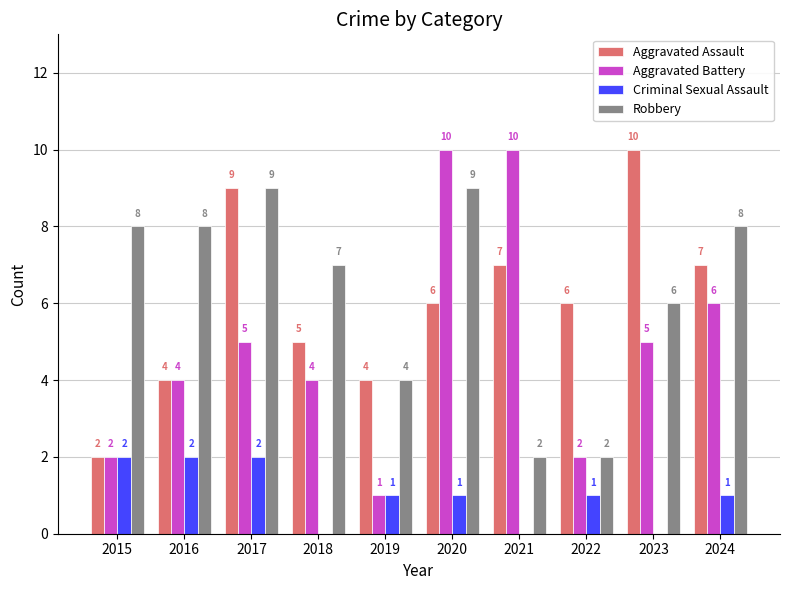

The value of Aggravated Battery at 2017 is 7. True or false?

False